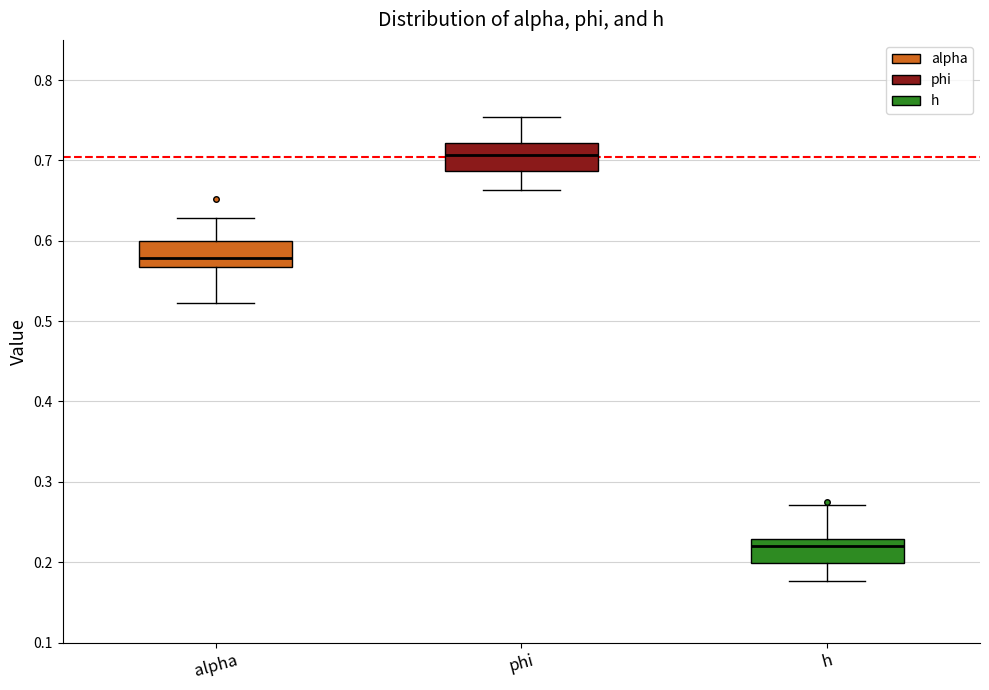

Which box's median line is the lowest?

h